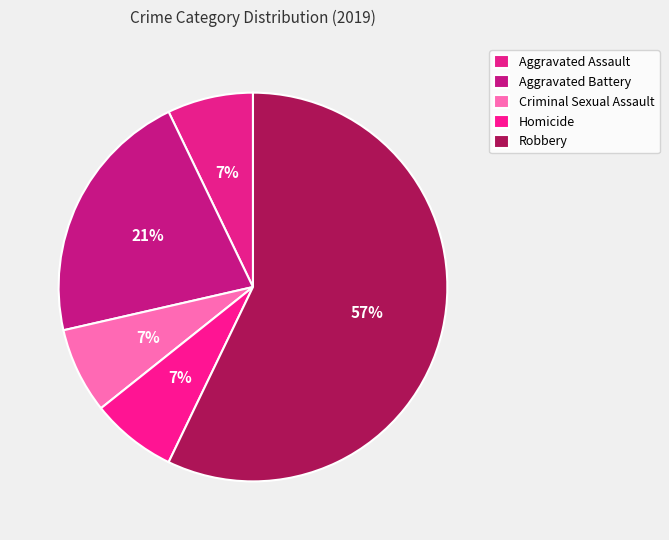

Is it true that Criminal Sexual Assault is 20% of the pie?

False